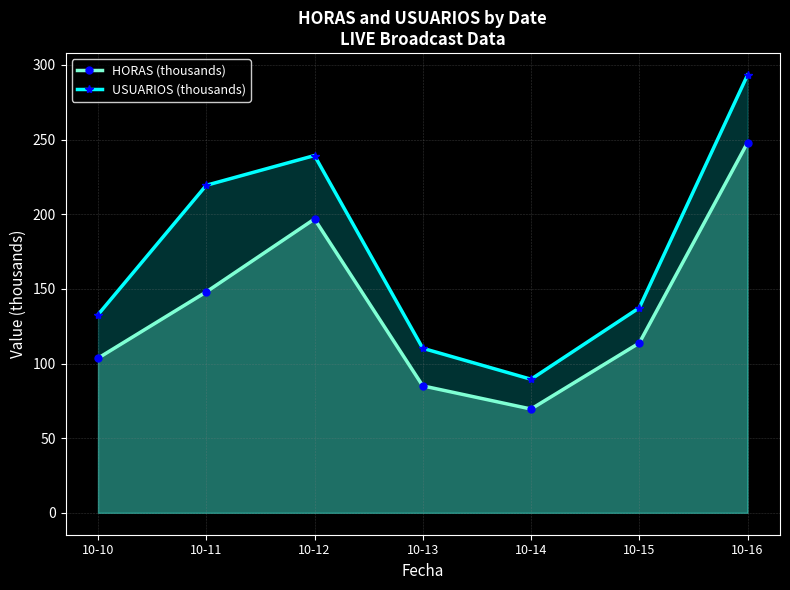

Read the HORAS (thousands) value at 10-12.

196.8